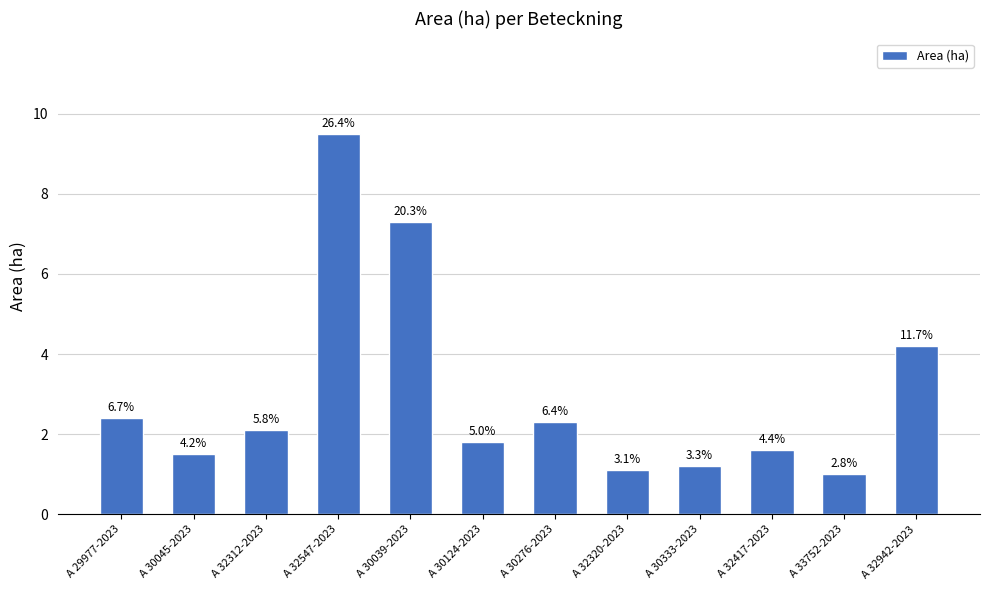

Does the chart contain any negative values?

No